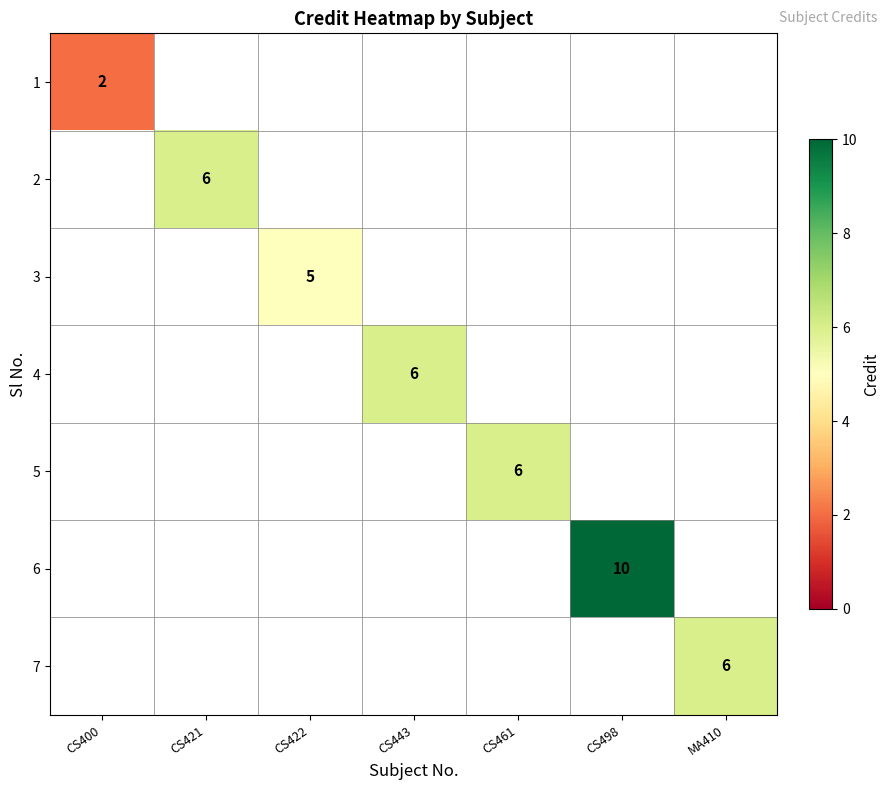

Is it true that 1 equals 2 at CS400?

True